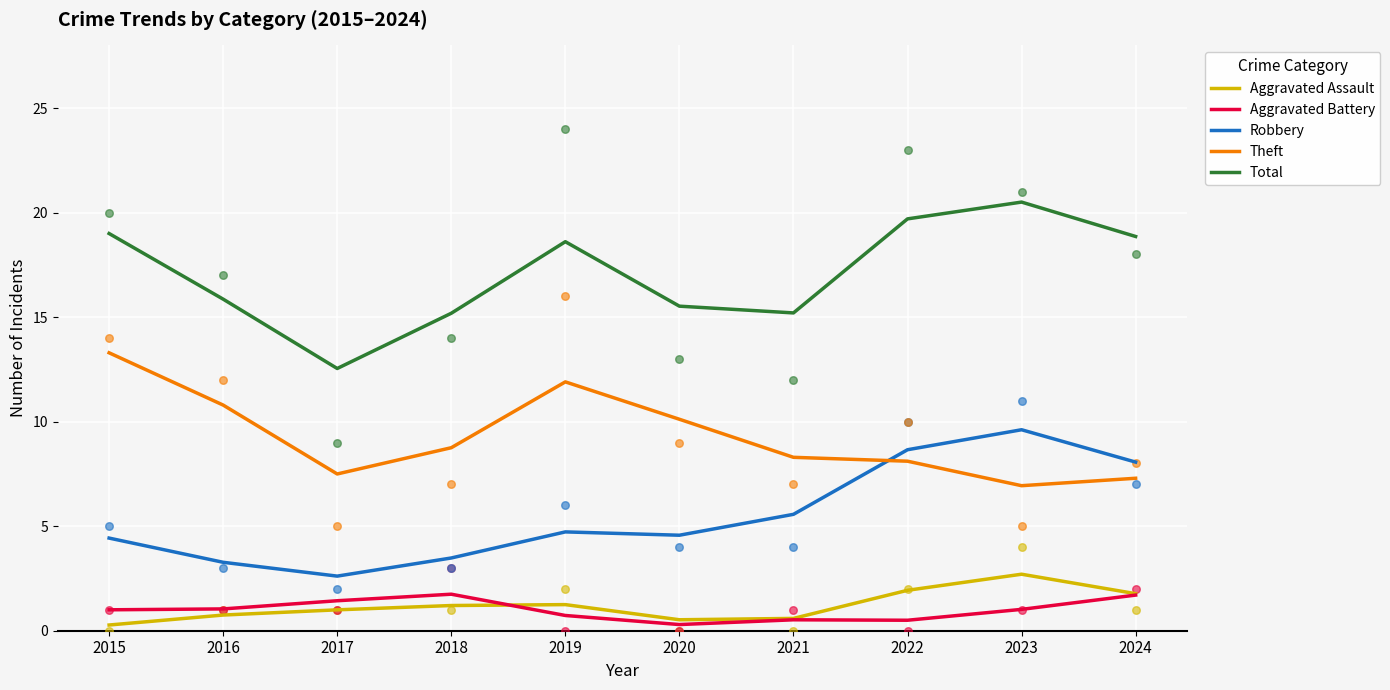

Which series contains the lowest Y value?

Aggravated Assault